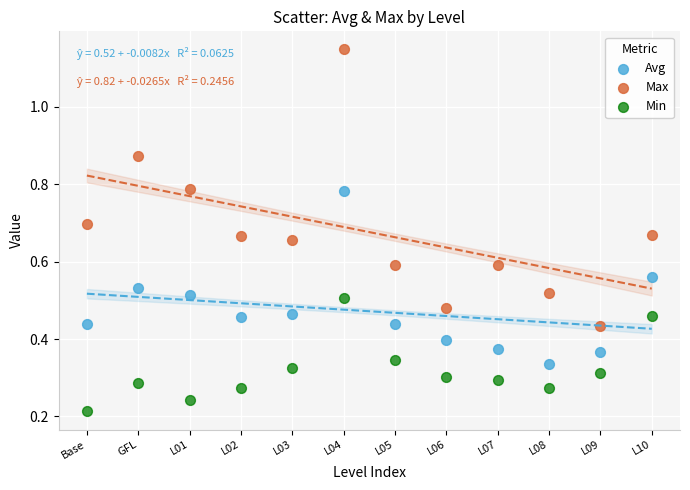

Which series reaches the minimum Y coordinate?

Min